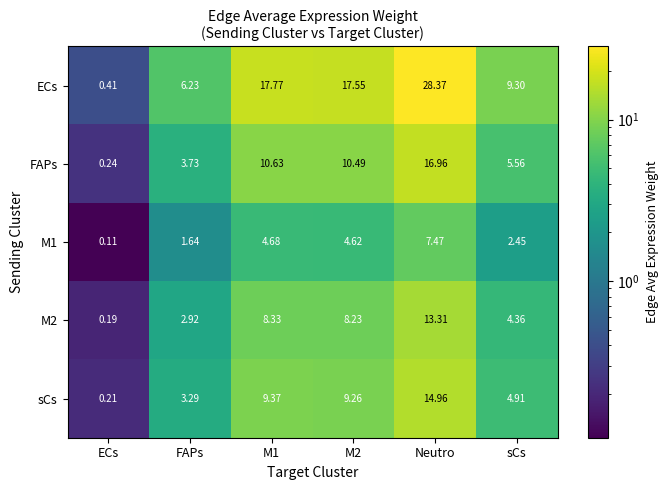

Where is M1 nearest to the value 3?

sCs